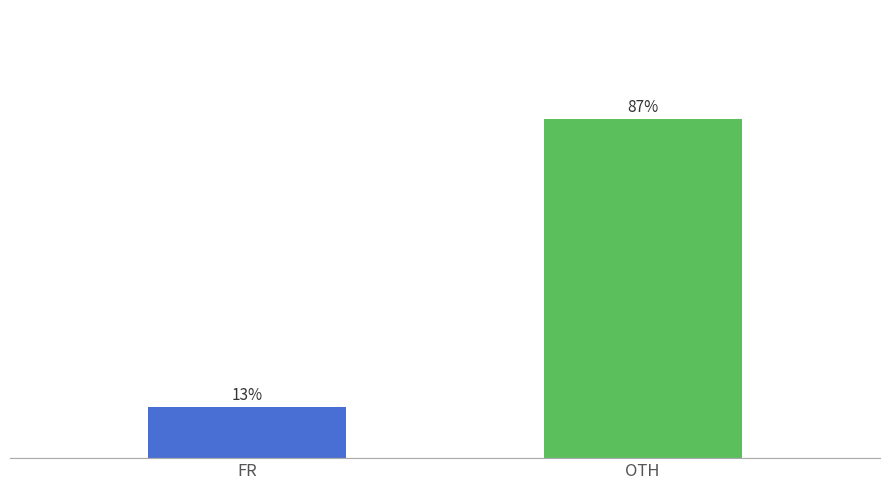

What is the label of the 1st bar from the right?

OTH